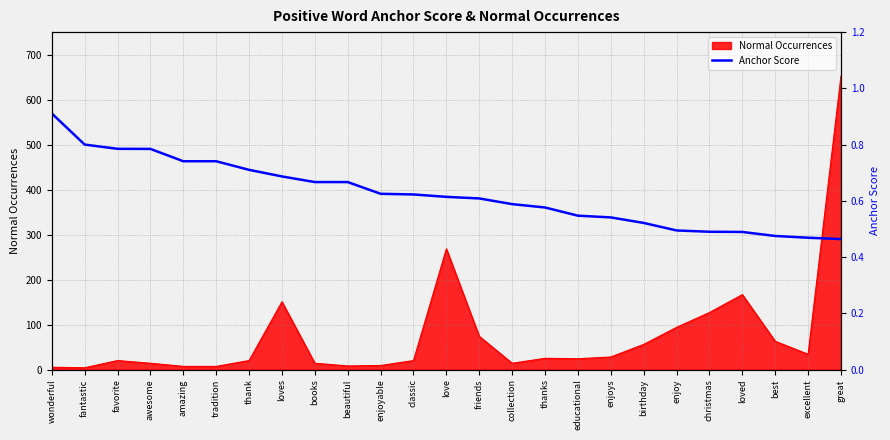

Count the number of categories in the chart.

25